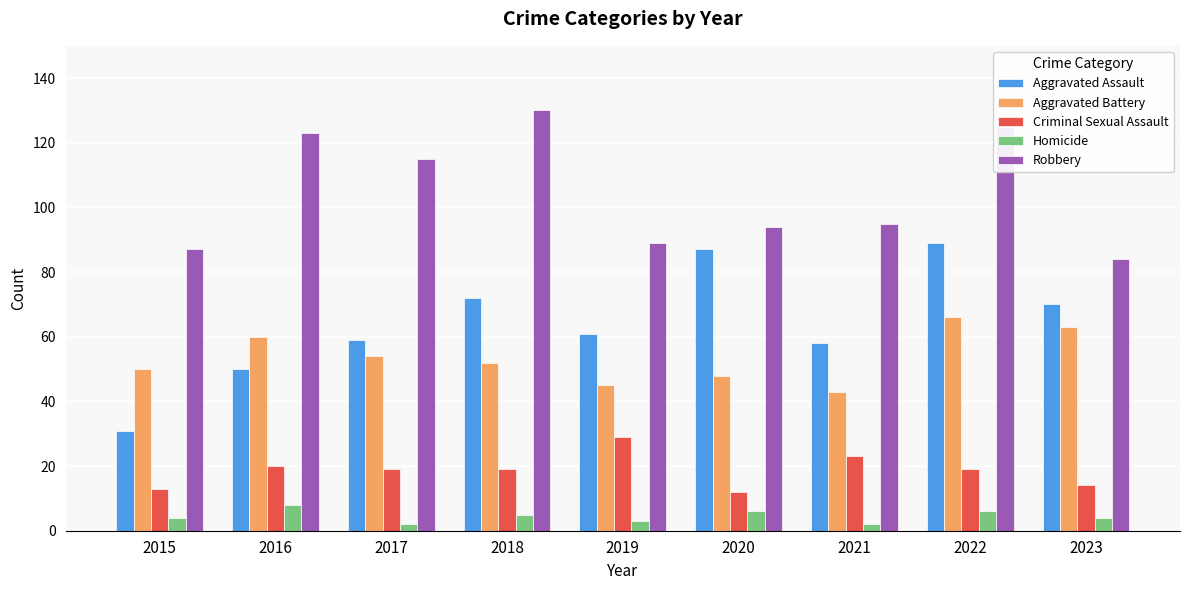

How many bars are there in total?

45